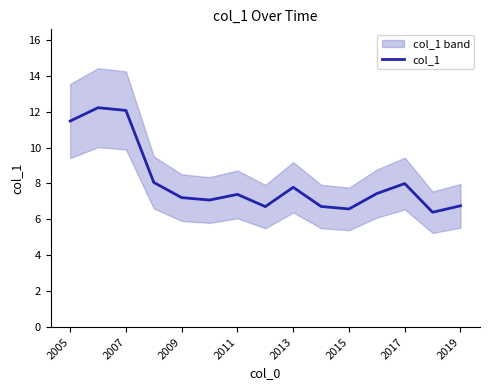

The col_1 series shows 7.2 at 2009. True or false?

True